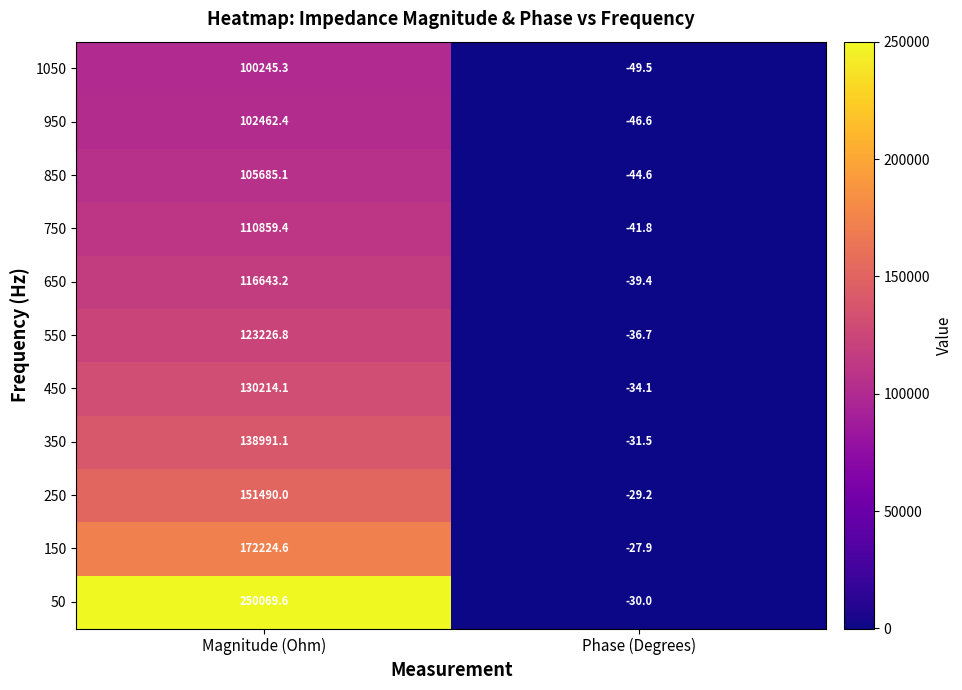

Which series has the largest total across all categories?

50